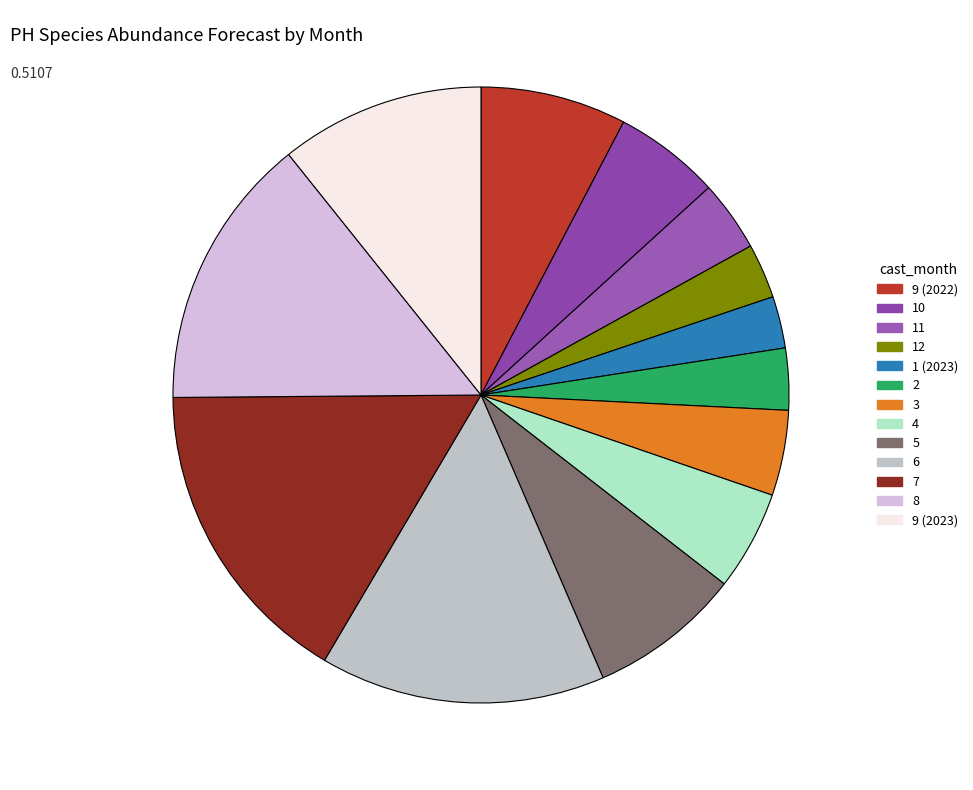

Count the number of slices in the pie.

13